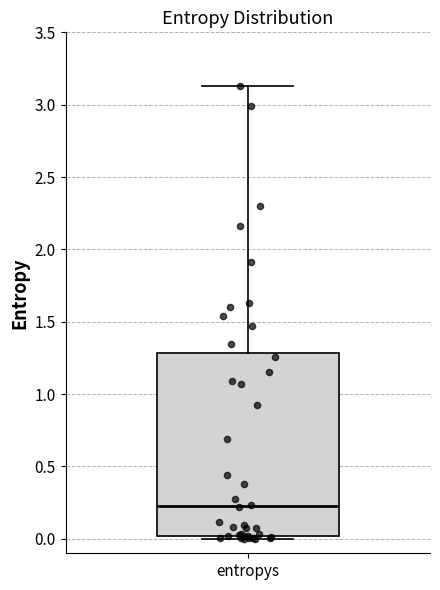

Read this box plot against the y-axis: the position of the median line, the range covered by the box, and the ends of both whiskers. The values are not printed on the chart, so give them approximately, as read against the axis.

median 0.25, box 0.00 to 1.30, whiskers 0.00 (just below the box's lower edge) to 3.15